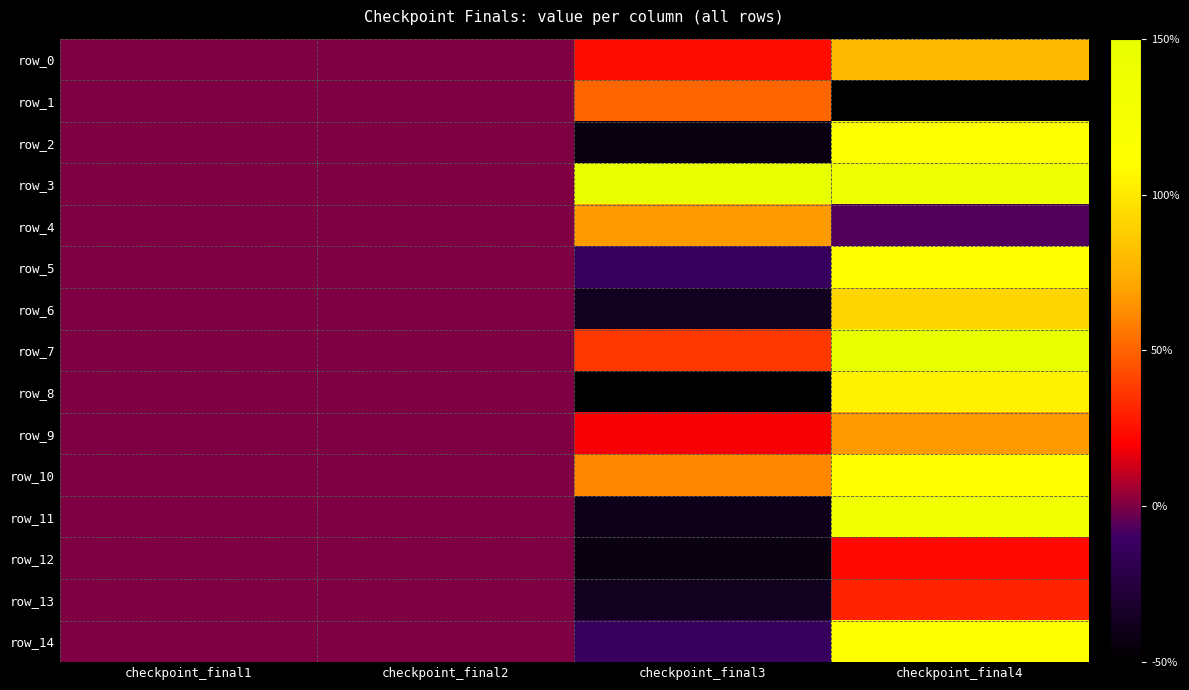

Which category has the highest value across all series?

checkpoint_final3